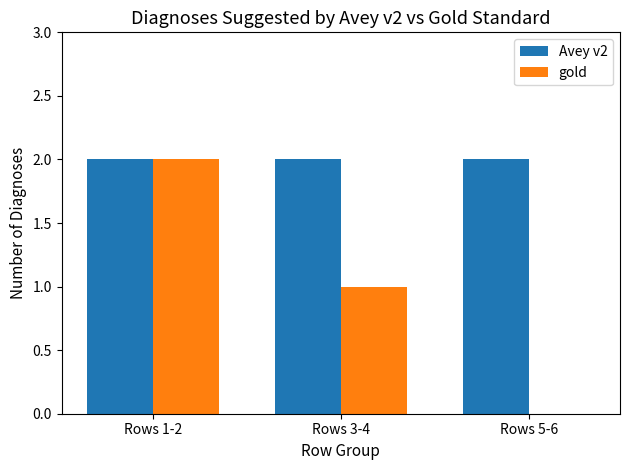

The Avey v2 series shows 2 at Rows 5-6. True or false?

True